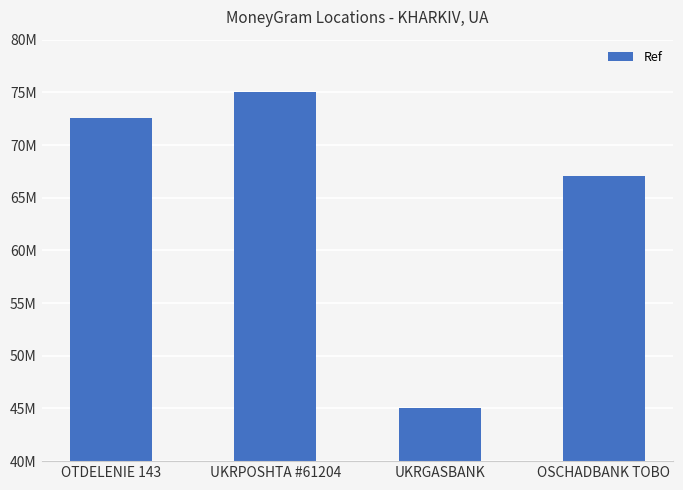

Reading left to right, list all the values displayed in this chart.

72568334	74996962	45083118	67049389